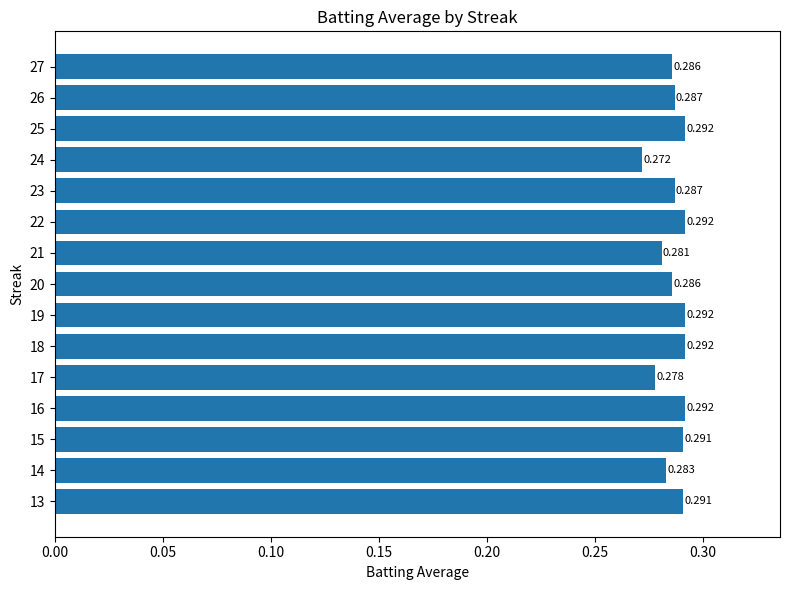

What is the sum of all values?

4.3